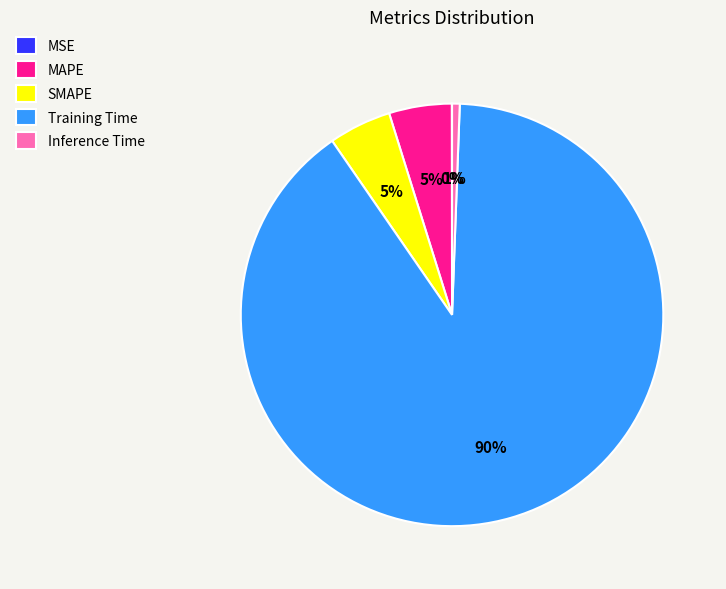

To the nearest percent, what is the combined percentage of MAPE and SMAPE?

10%